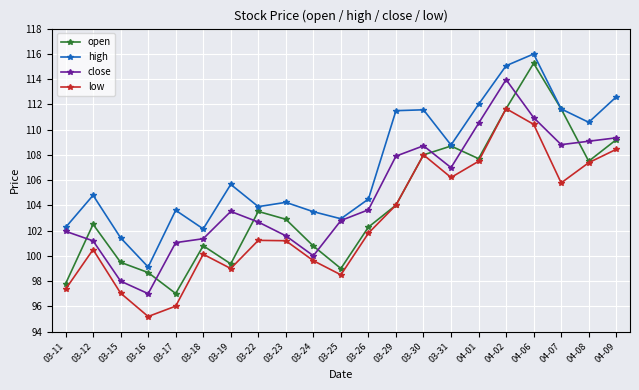

The value of close at 03-30 is 169.0. True or false?

False